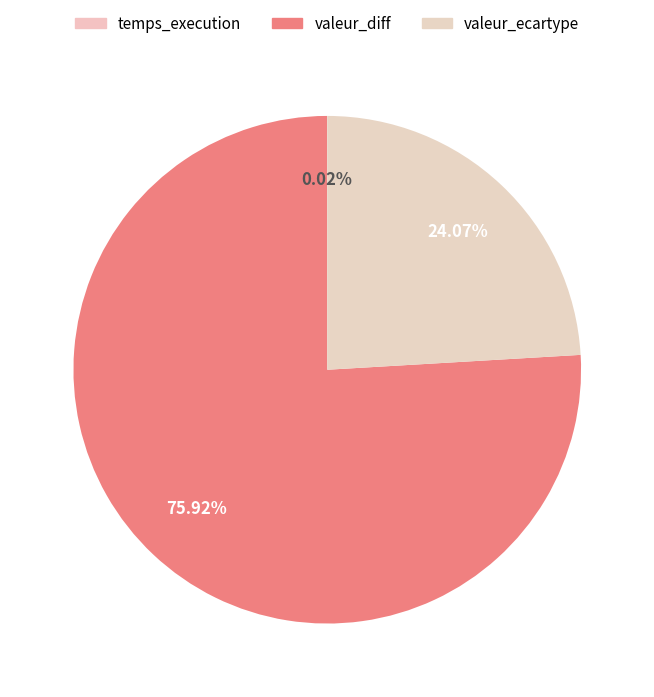

Is there a majority slice in this chart?

Yes